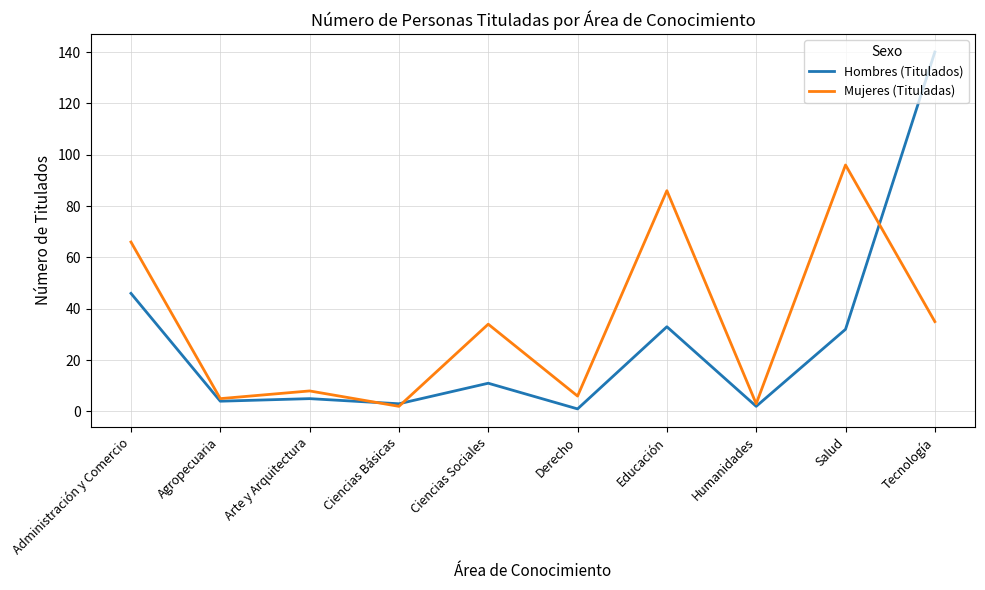

Reading right to left, what are all the values shown in this chart?

Hombres (Titulados): Tecnología=140	Salud=32	Humanidades=2	Educación=33	Derecho=1	Ciencias Sociales=11	Ciencias Básicas=3	Arte y Arquitectura=5	Agropecuaria=4	Administración y Comercio=46
Mujeres (Tituladas): Tecnología=35	Salud=96	Humanidades=3	Educación=86	Derecho=6	Ciencias Sociales=34	Ciencias Básicas=2	Arte y Arquitectura=8	Agropecuaria=5	Administración y Comercio=66